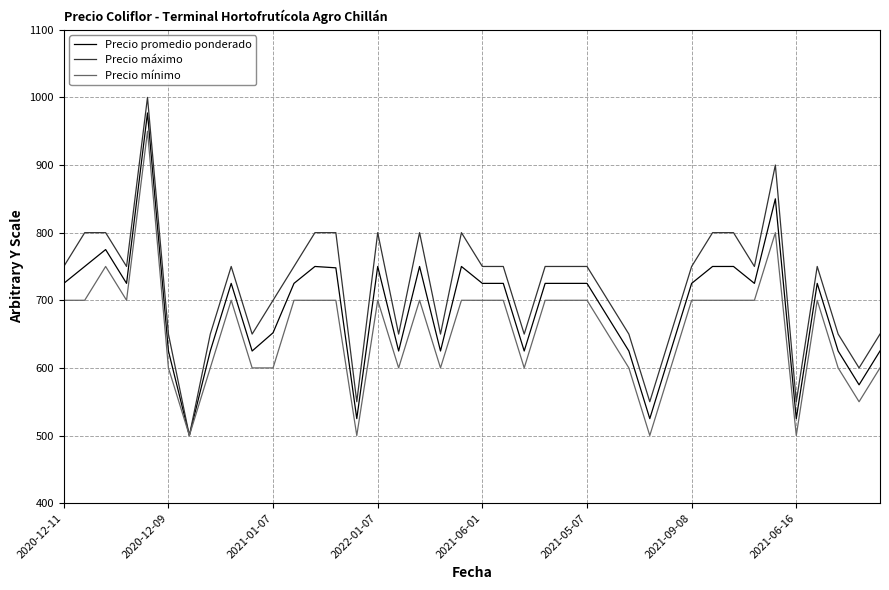

Which series has the largest total across all categories?

Precio máximo